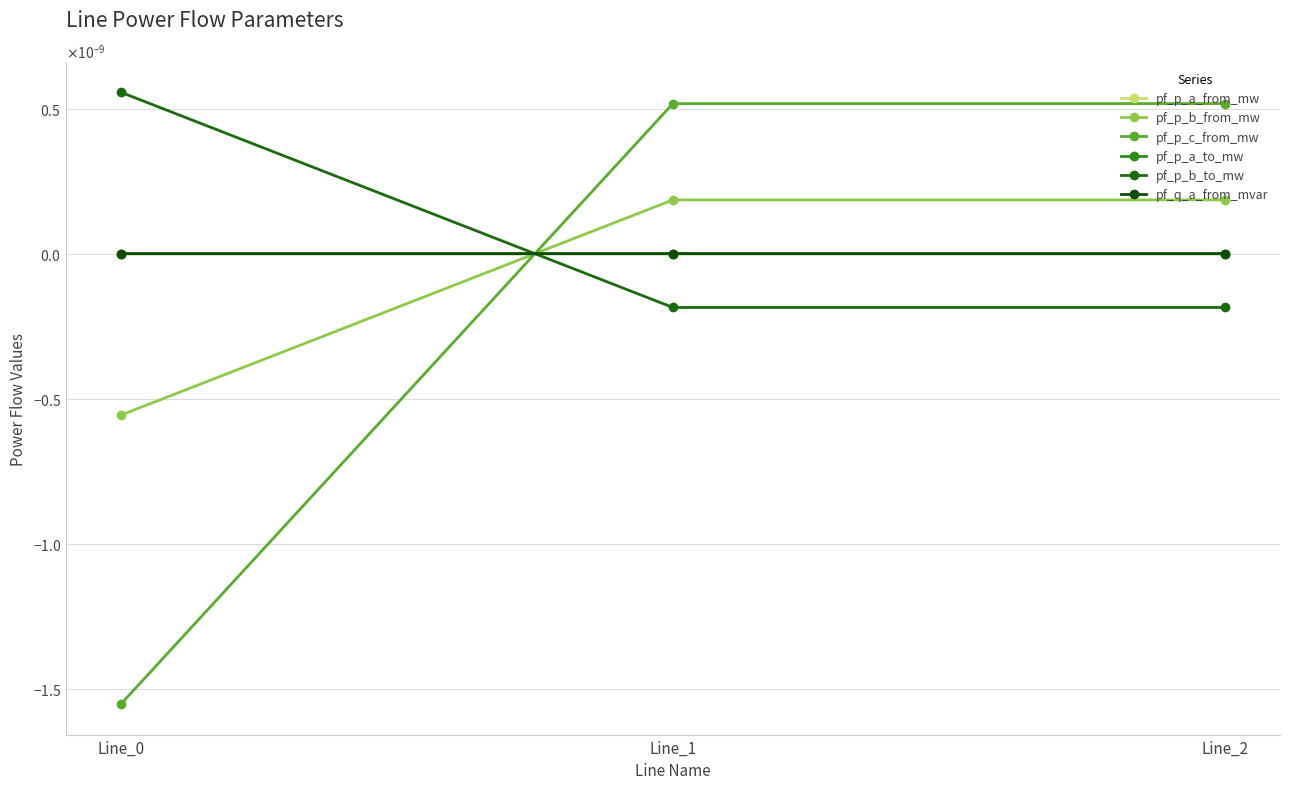

Does the chart have visible grid lines?

Yes